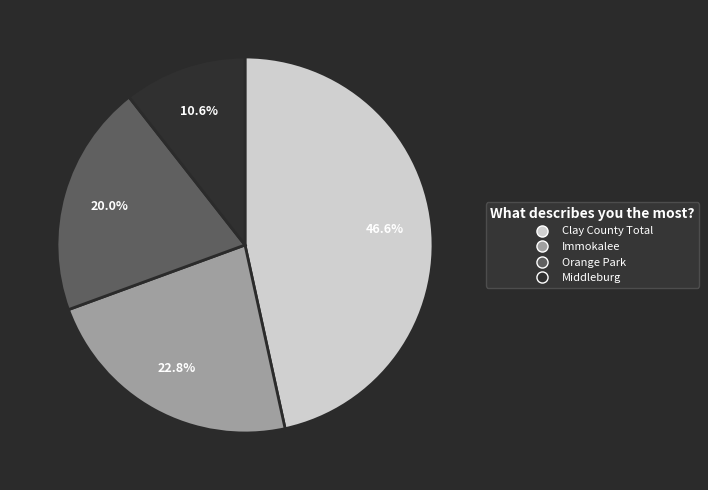

Which category has the biggest portion of the pie?

Clay County